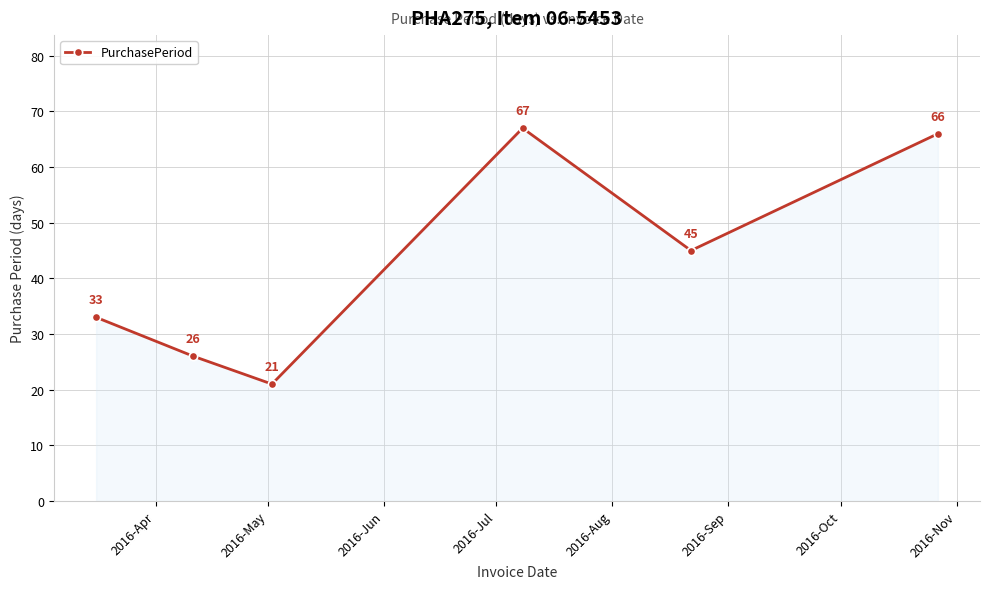

How many points are lower than both their immediate neighbors (excluding endpoints)?

2